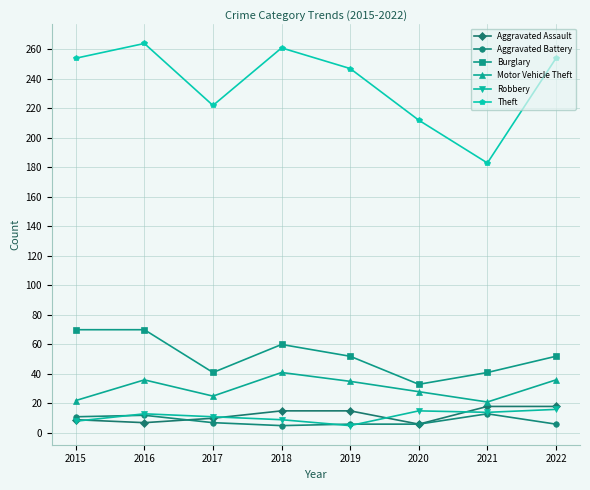

Is it true that Robbery equals 9 at 2018?

True